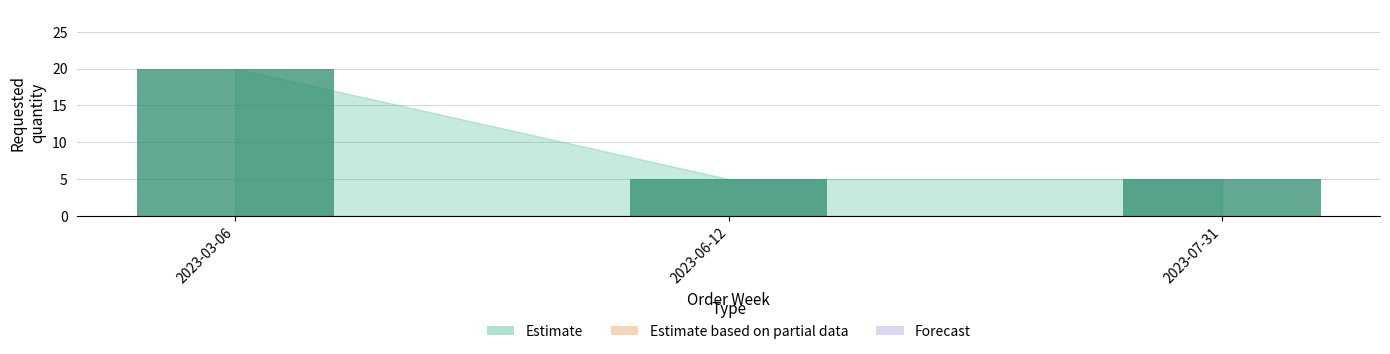

What is the sum of all values?

30